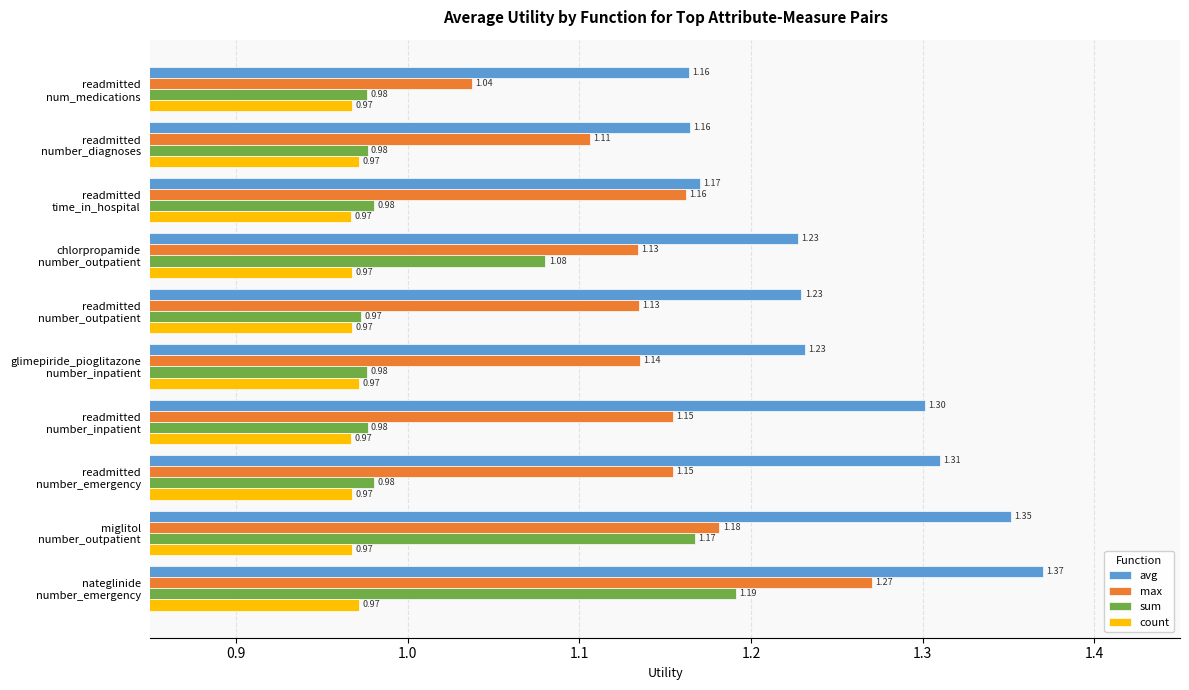

Rank the series by their maximum value, from lowest to highest.

count, sum, max, avg